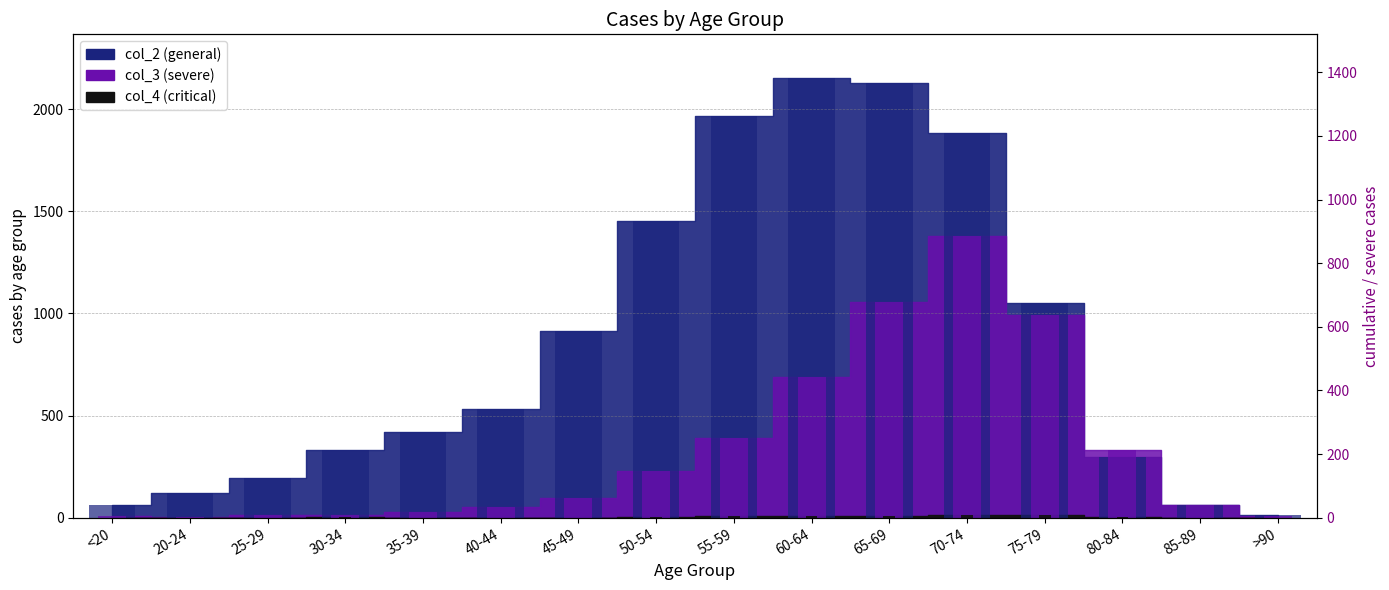

What is the difference between the maximum and minimum values in the col_4 series?

14